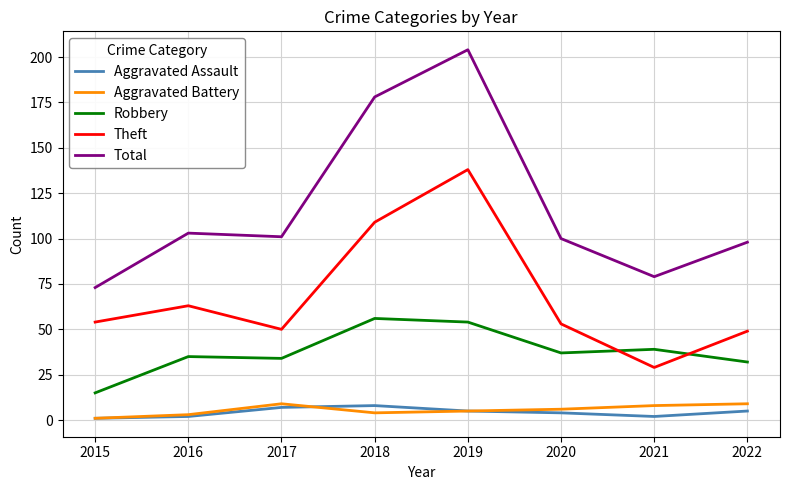

True or false: Total and Aggravated Assault intersect in this chart.

False